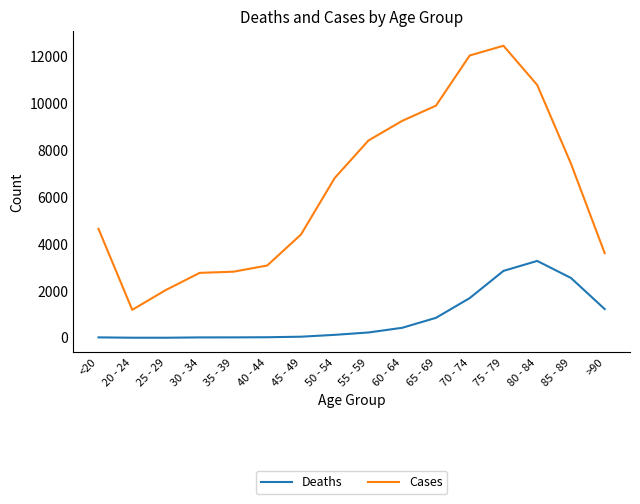

Which series has the widest spread of values?

Cases